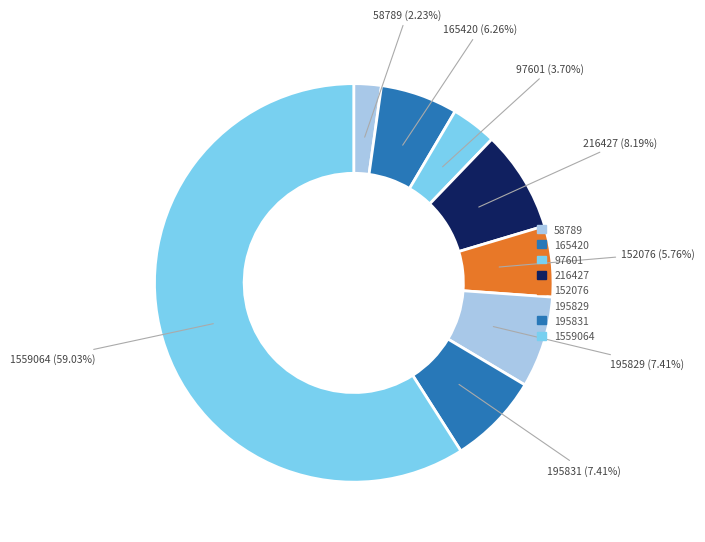

How many slices are in this pie chart?

8